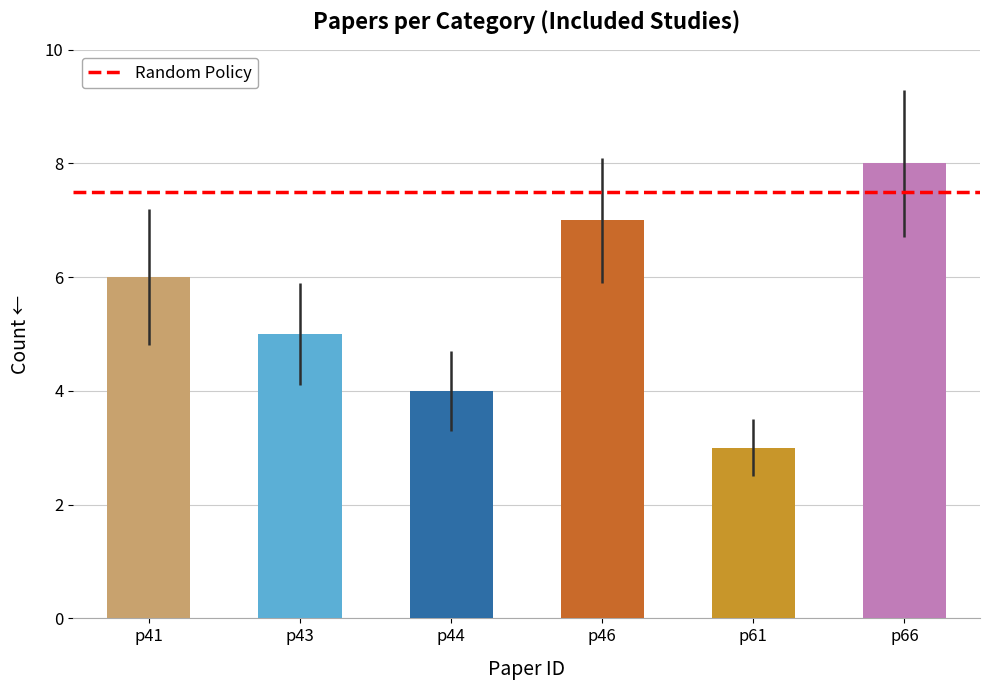

How many values are below 6?

3